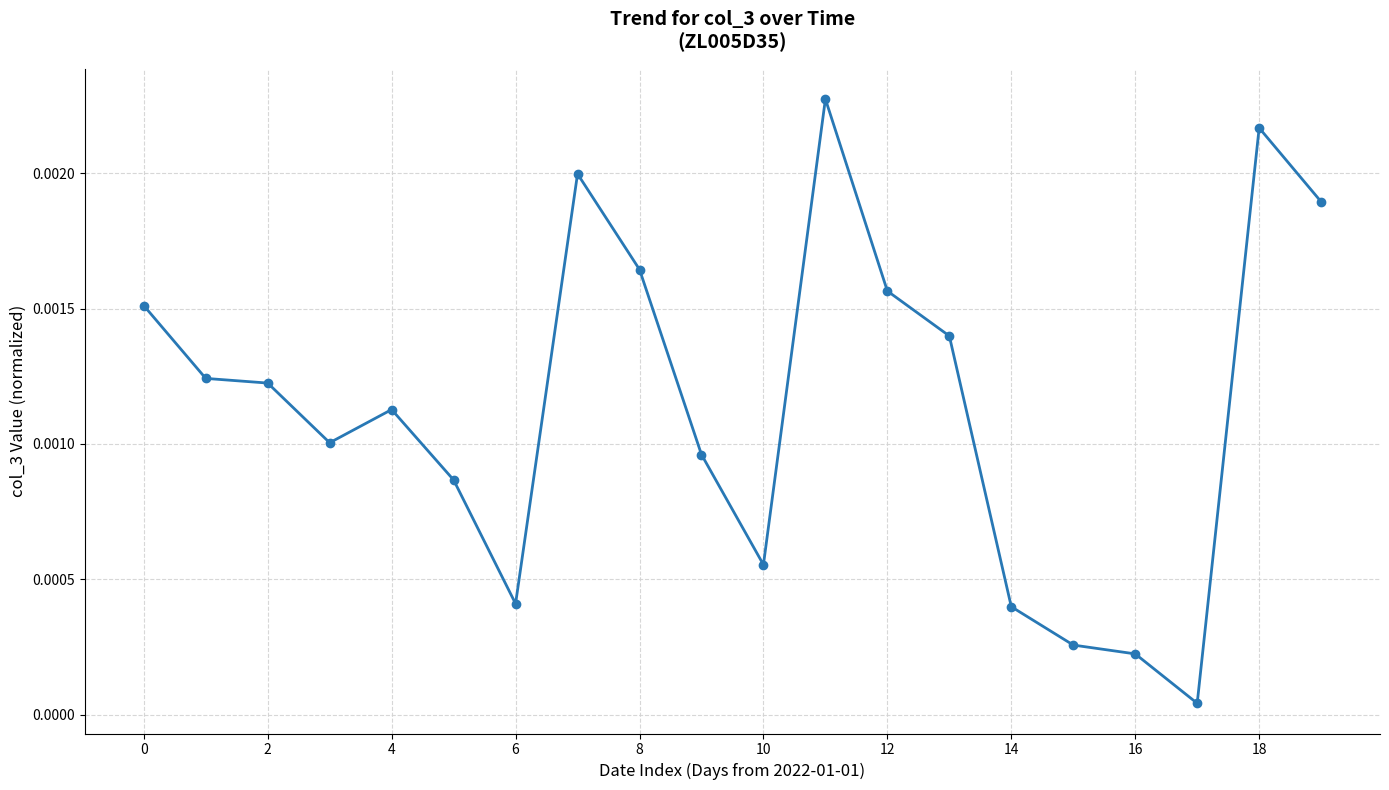

True or false: there are more than 1 points higher than both neighbors.

True